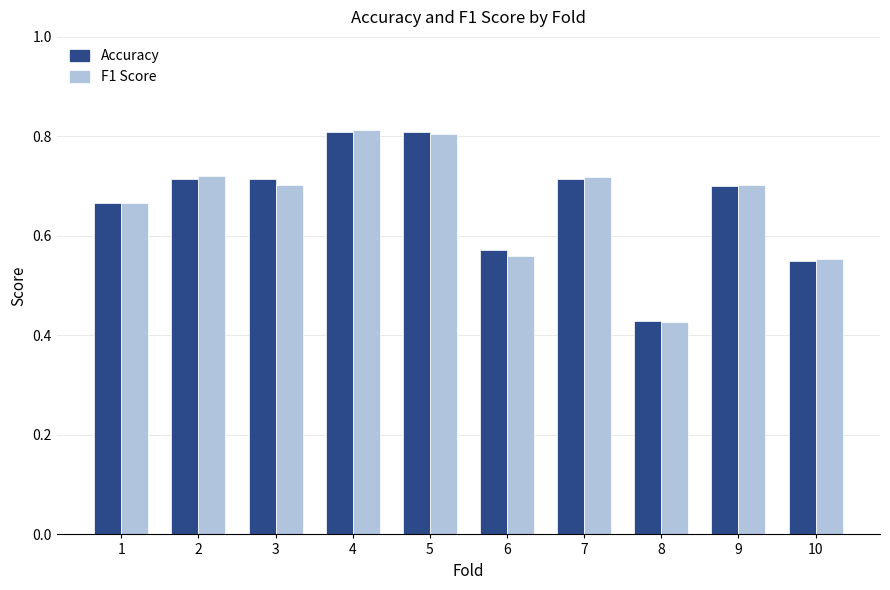

At which label does F1 Score reach its minimum?

8